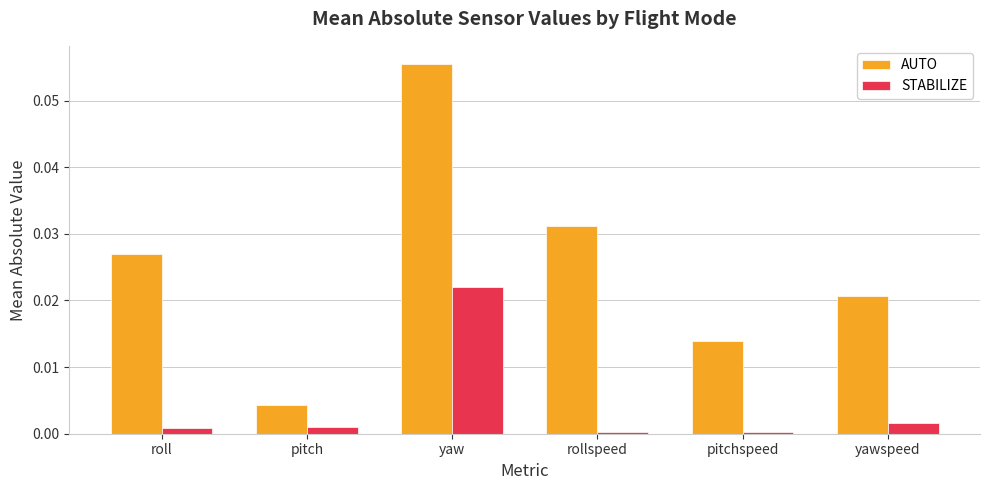

Does the chart contain any negative values?

No